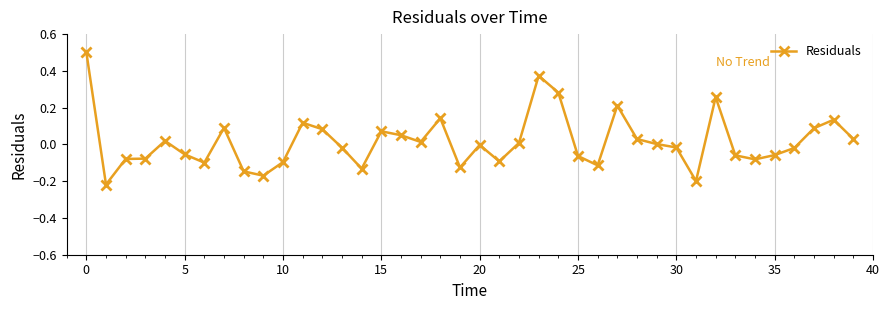

What is the sum of all values?

0.6